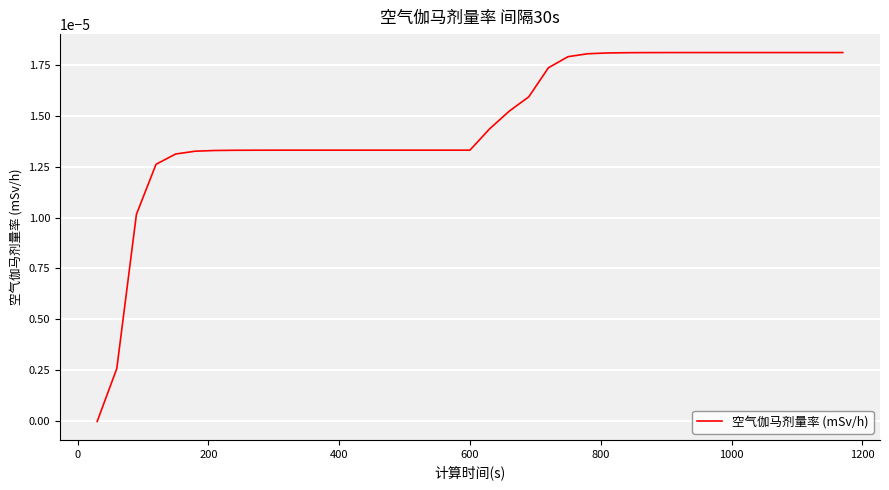

How many lines are shown in the chart?

1